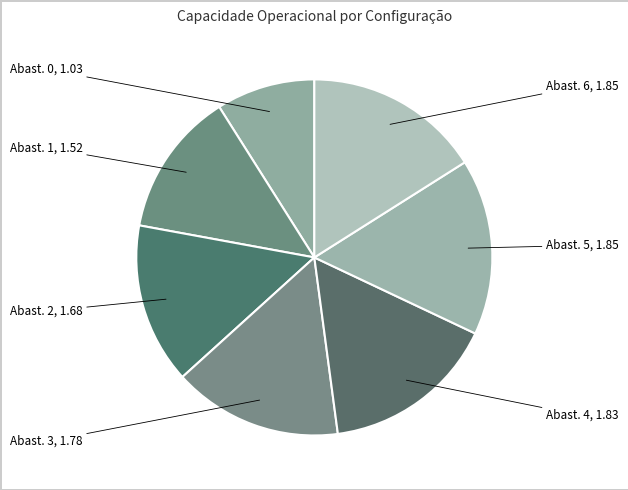

Count the number of slices in the pie.

7